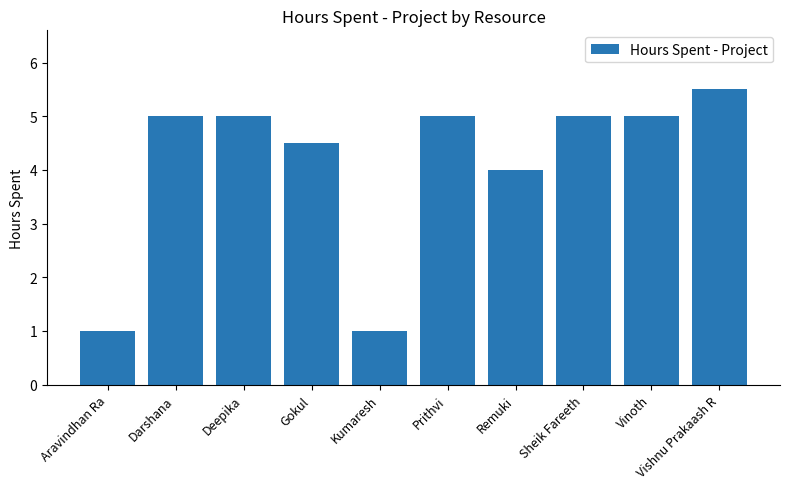

What is the value of the 1st bar from the left?

1.0